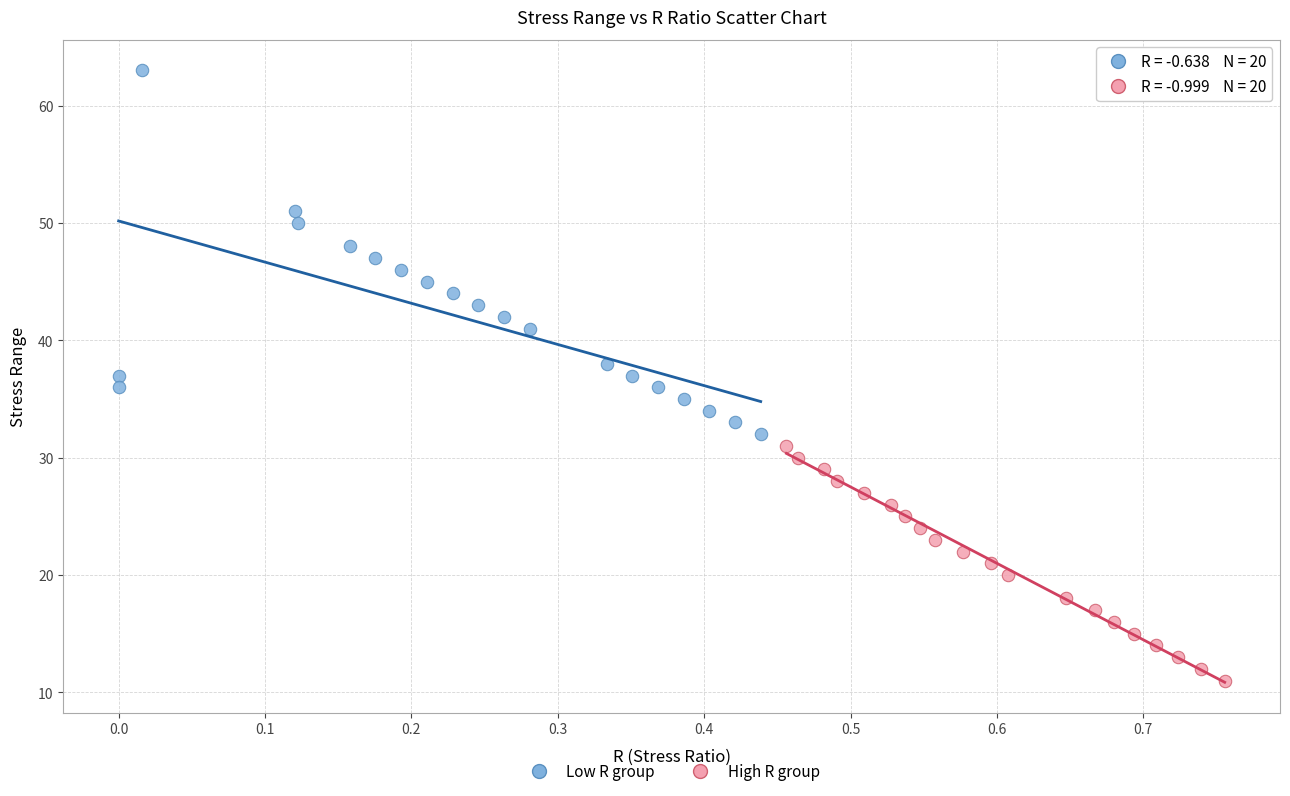

Which series has the widest spread of Y values?

Low R group